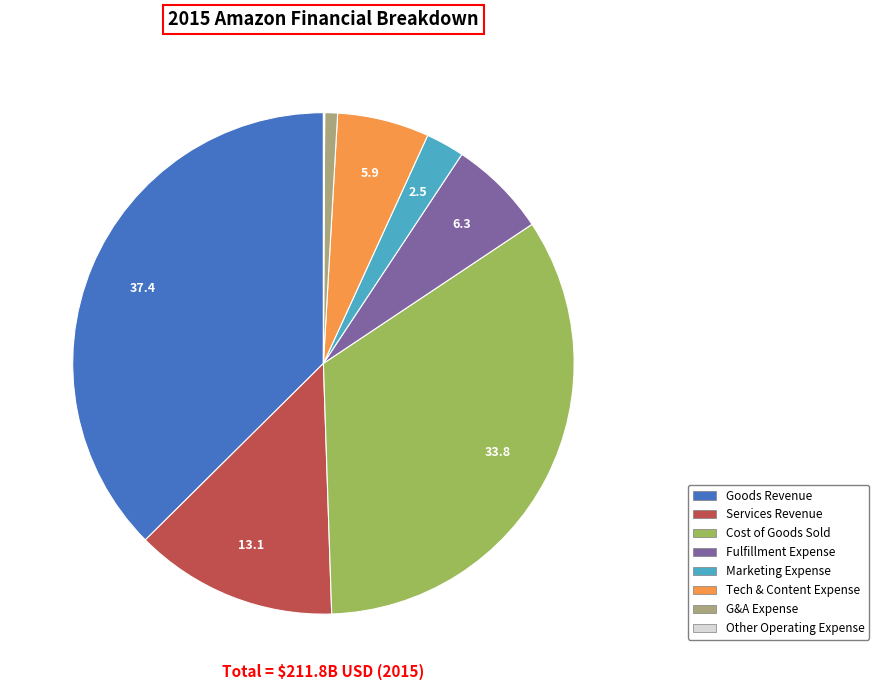

Does any single category account for the majority?

No